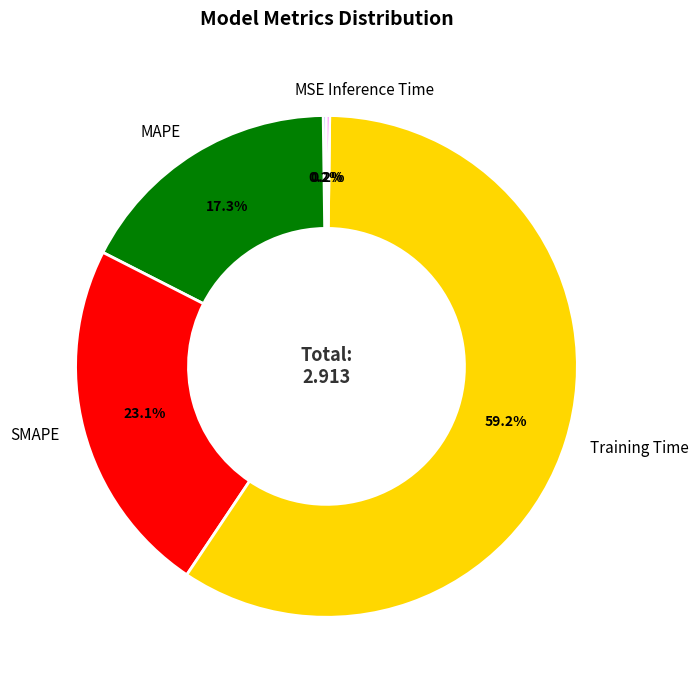

Combined, what portion of the pie is MAPE and Training Time?

76.5%